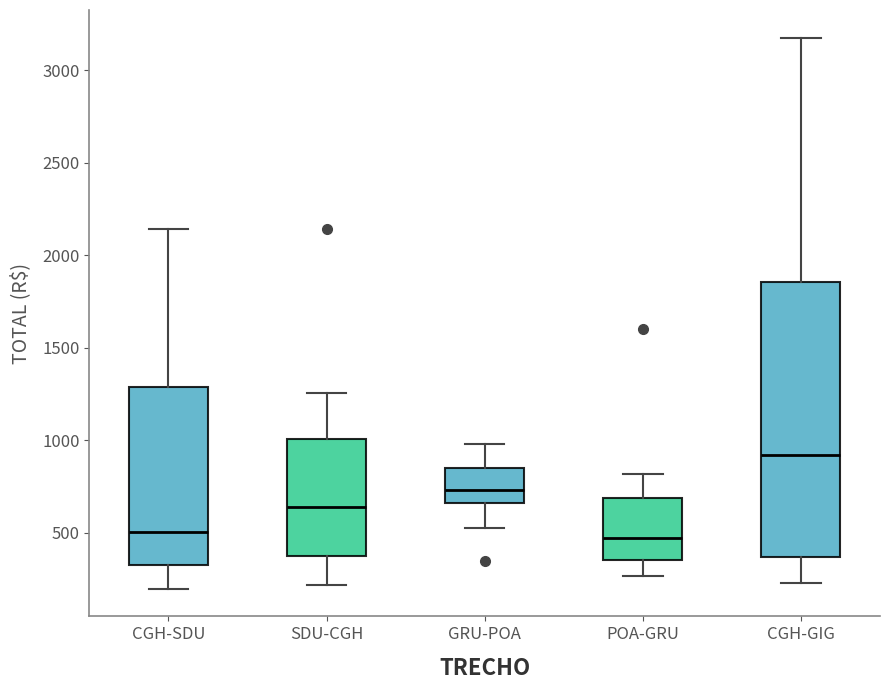

Which box is the tallest, from its lower edge to its upper edge?

CGH-GIG